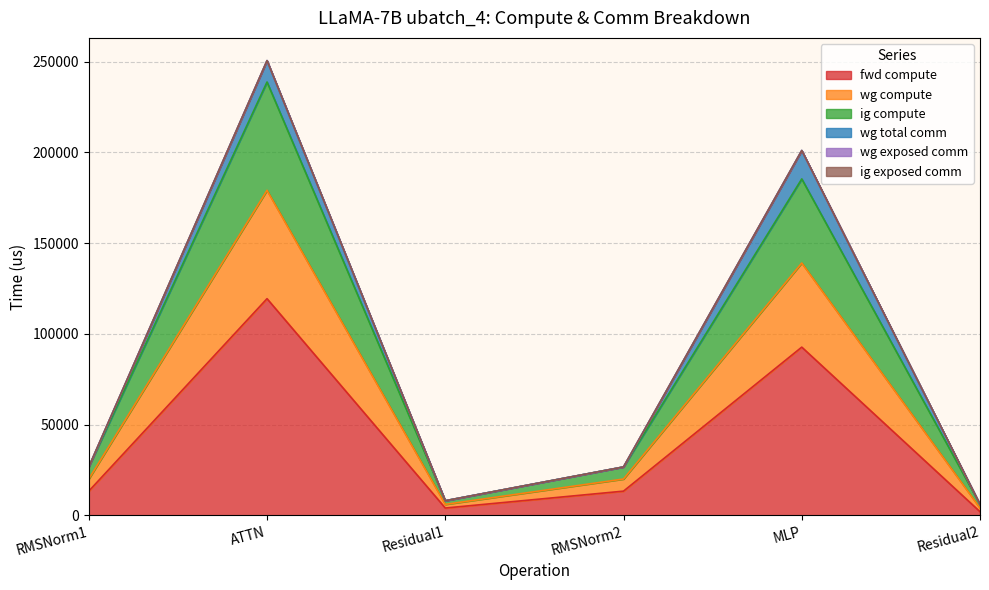

Does the chart have visible grid lines?

Yes